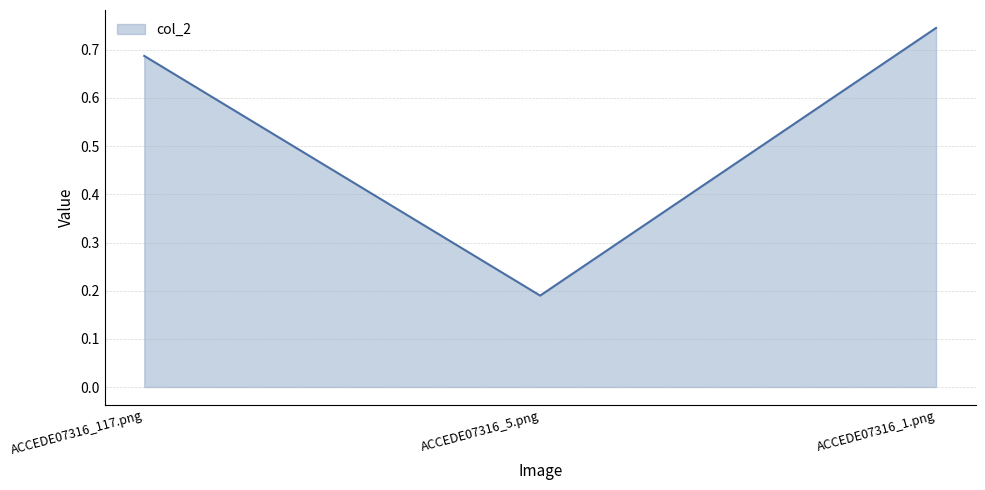

Is it true that the value at ACCEDE07316_1.png is 0.5?

False